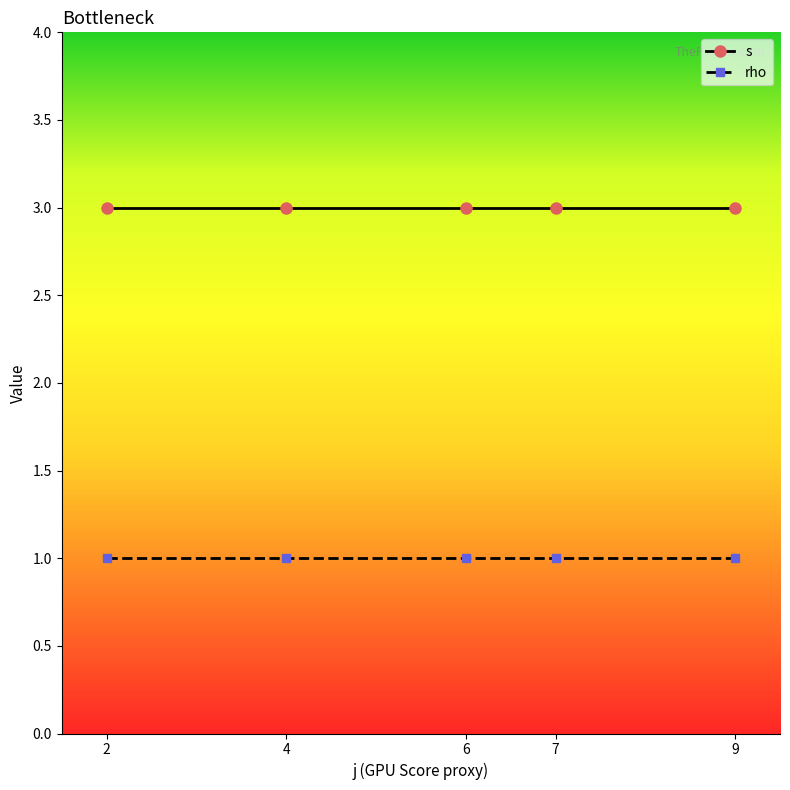

True or false: rho and s cross at least once.

False